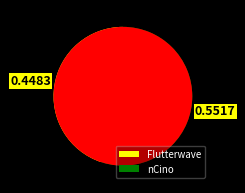

Is there any slice that represents more than half of the pie?

Yes